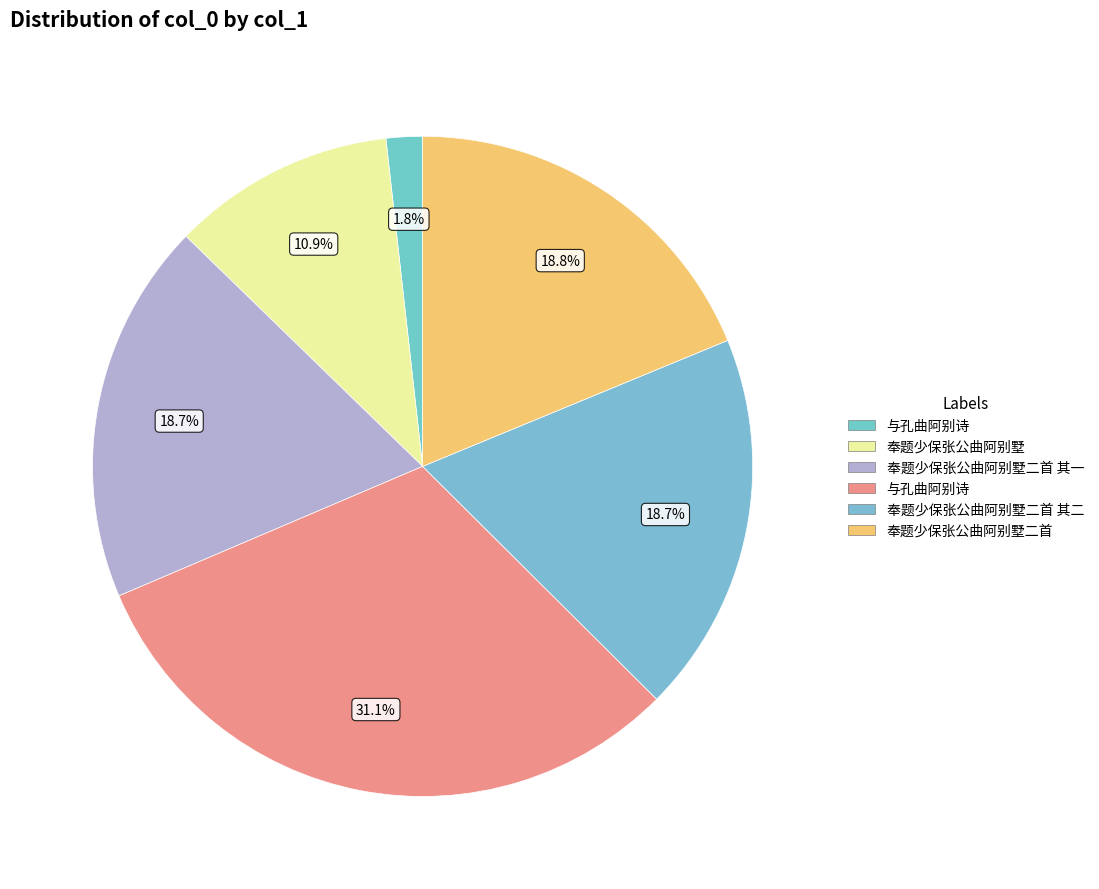

Does any single category account for the majority?

No